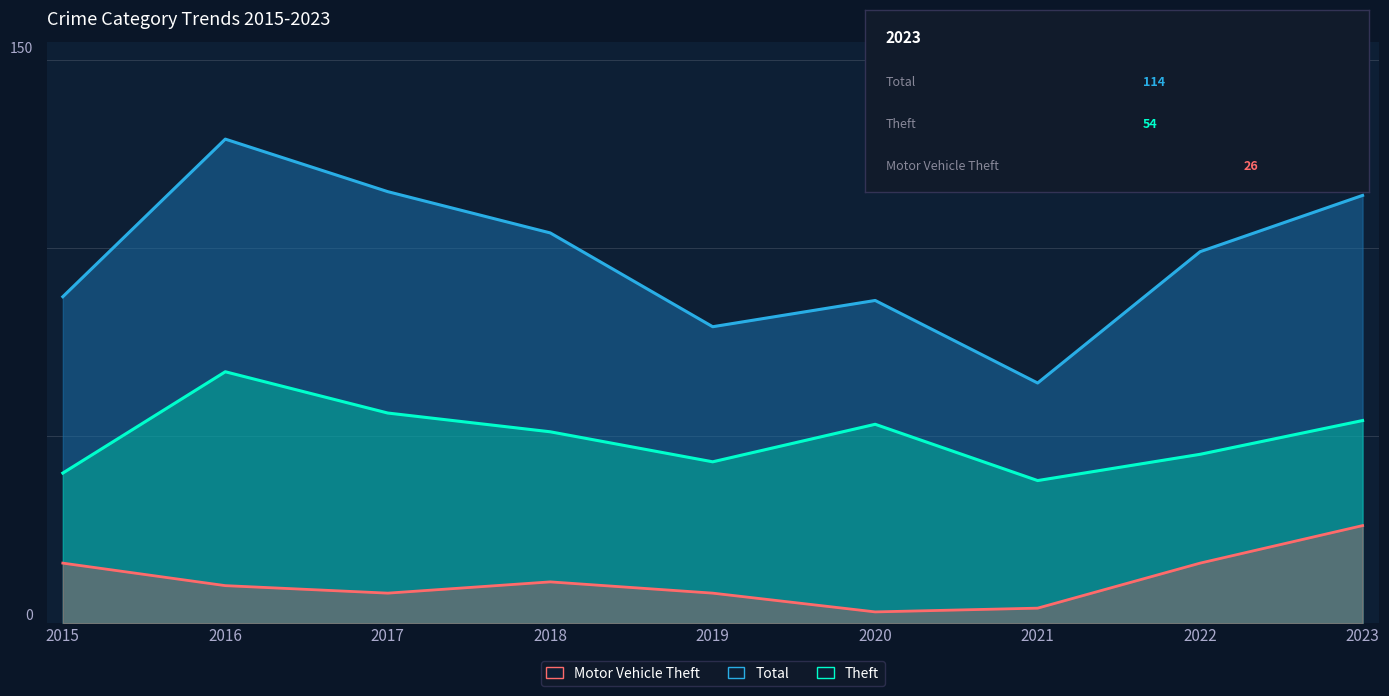

Rank the series by their average value, from highest to lowest.

Total, Theft, Motor Vehicle Theft